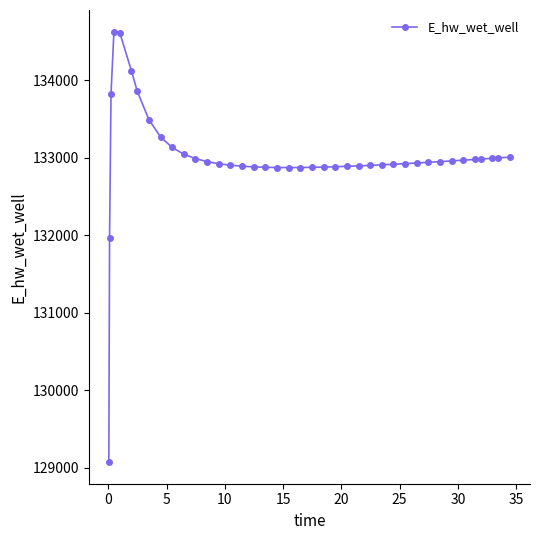

What is the smallest value displayed?

129070.3